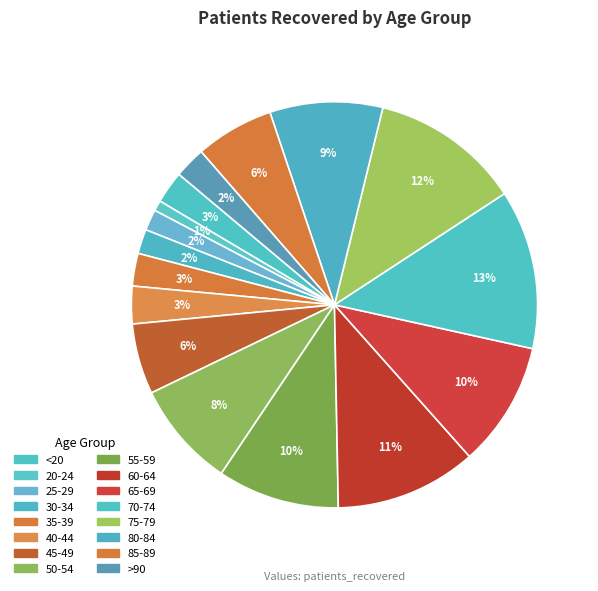

Rank the categories by value from lowest to highest.

20-24, 25-29, 30-34, >90, <20, 35-39, 40-44, 45-49, 85-89, 50-54, 80-84, 55-59, 65-69, 60-64, 75-79, 70-74